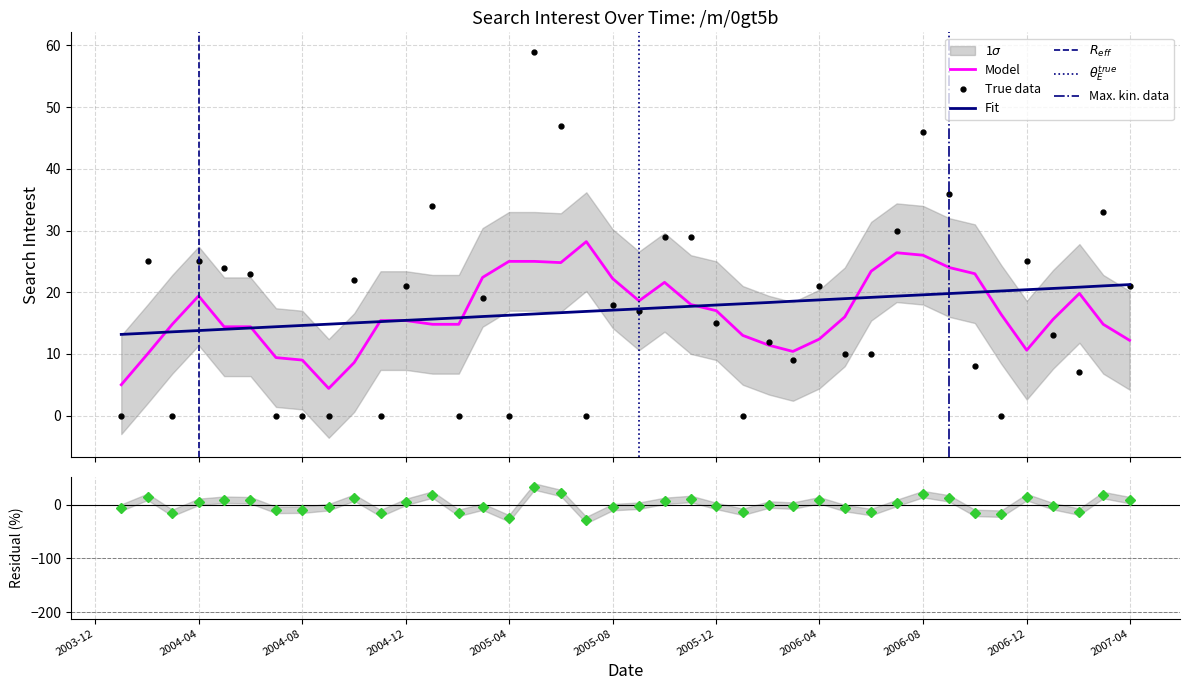

Is it true that the value at 2004-08 is 0?

True